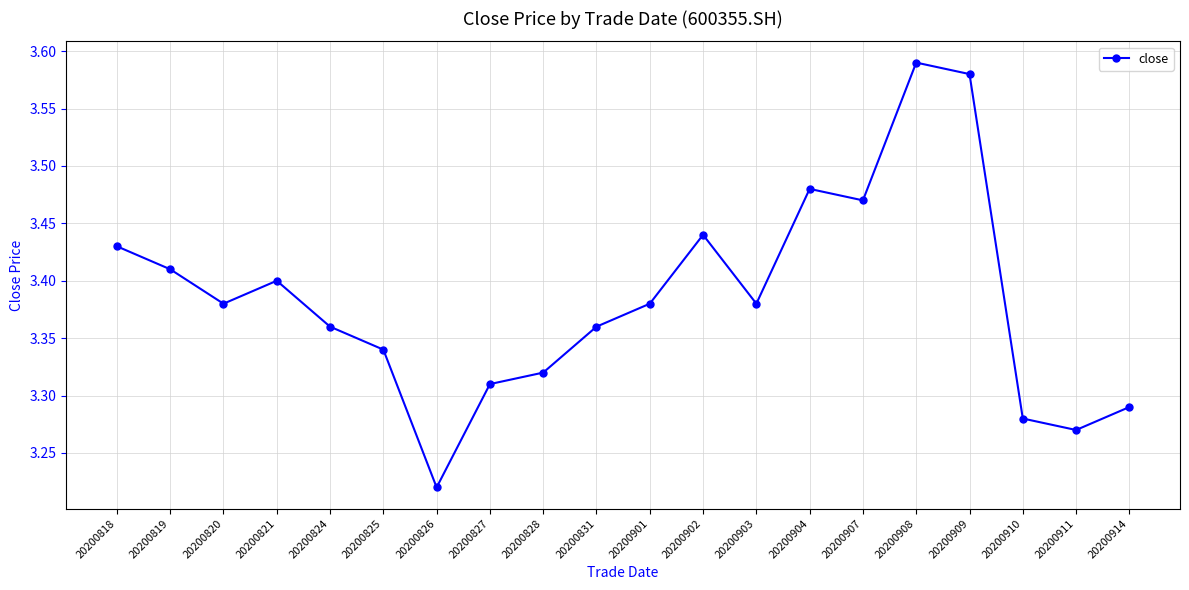

Which has a higher value, 20200908 or 20200911?

20200908